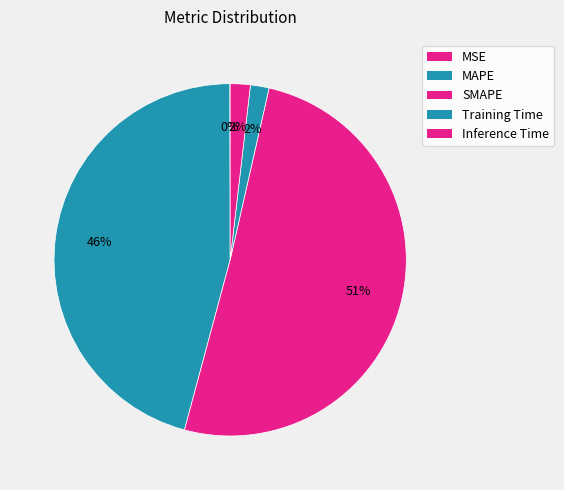

How many slices are in this pie chart?

5